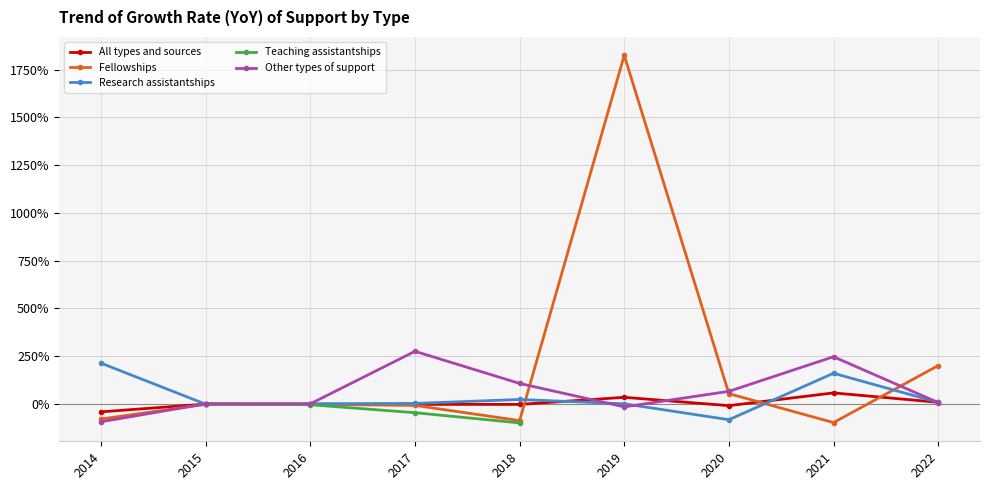

How many lines are shown in the chart?

5